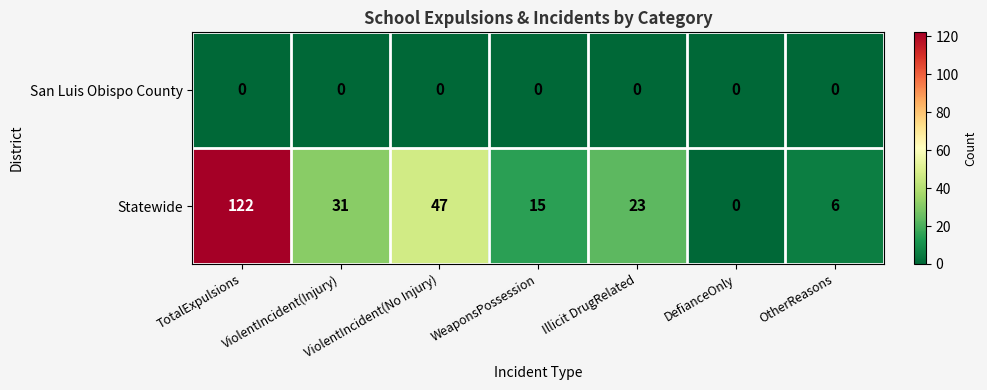

At WeaponsPossession, list the series in order from largest to smallest.

Statewide, San Luis Obispo County